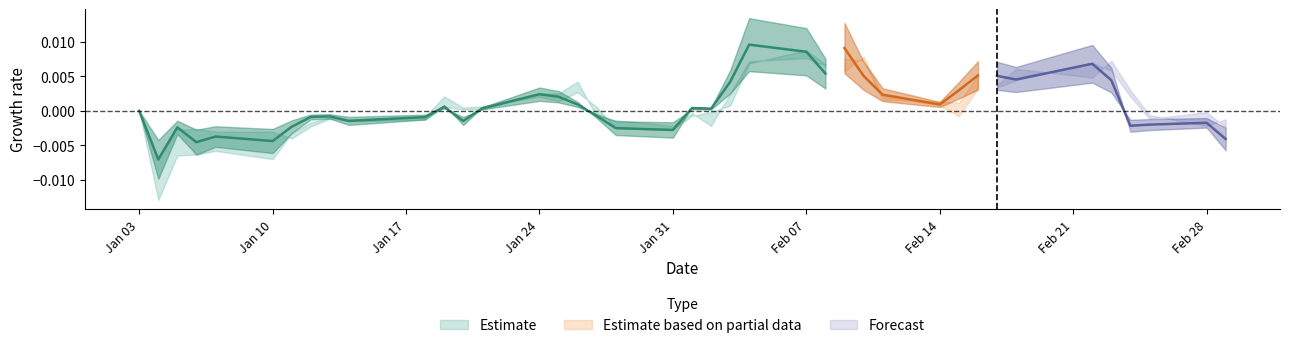

How many interior local valleys does the low series have?

10